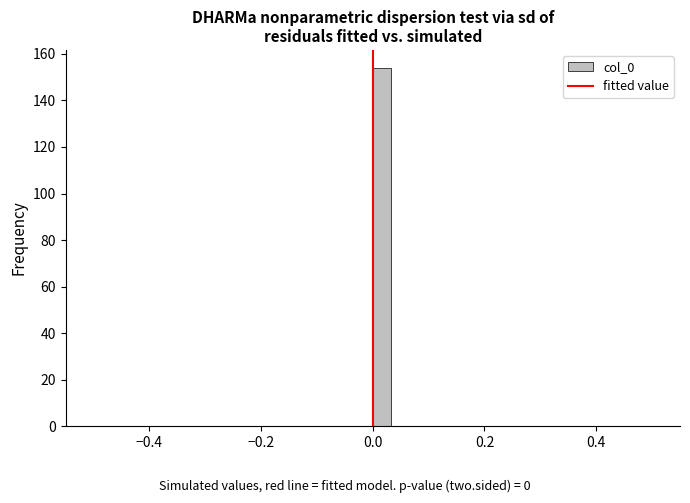

Around what value on the x-axis is the tallest bar? Give the approximate position of its centre, as read against the axis.

0.02